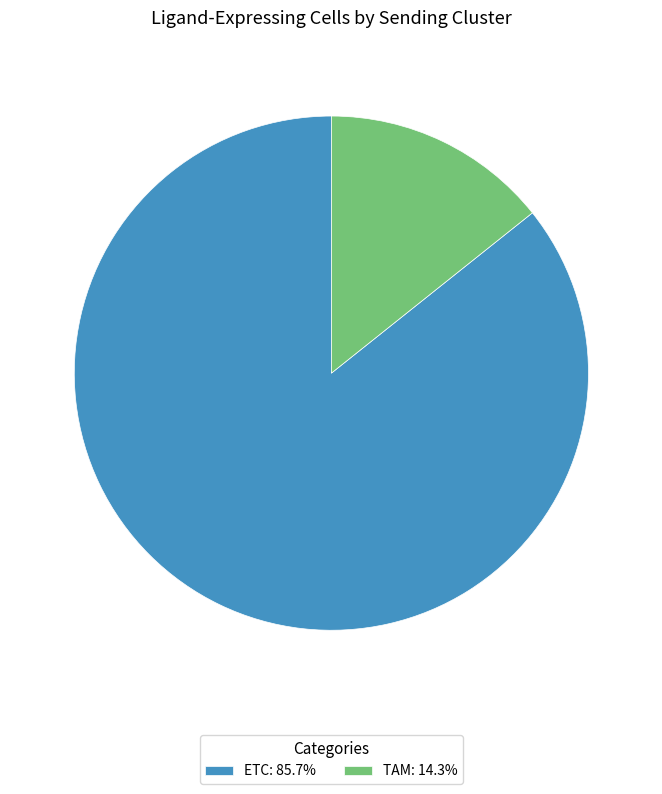

What is the ratio of the value at ETC to the value at TAM?

6.0